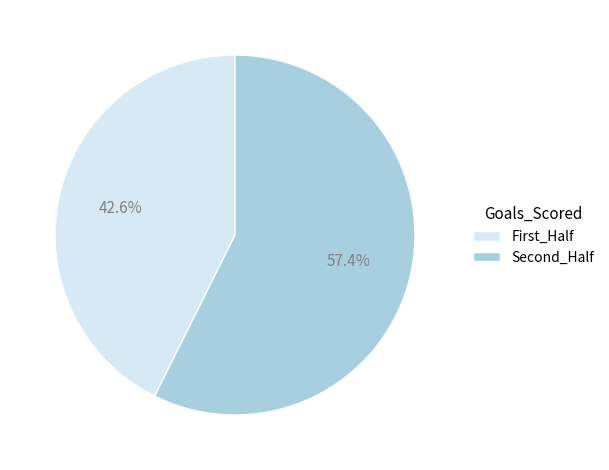

Which slice is the smallest?

First_Half